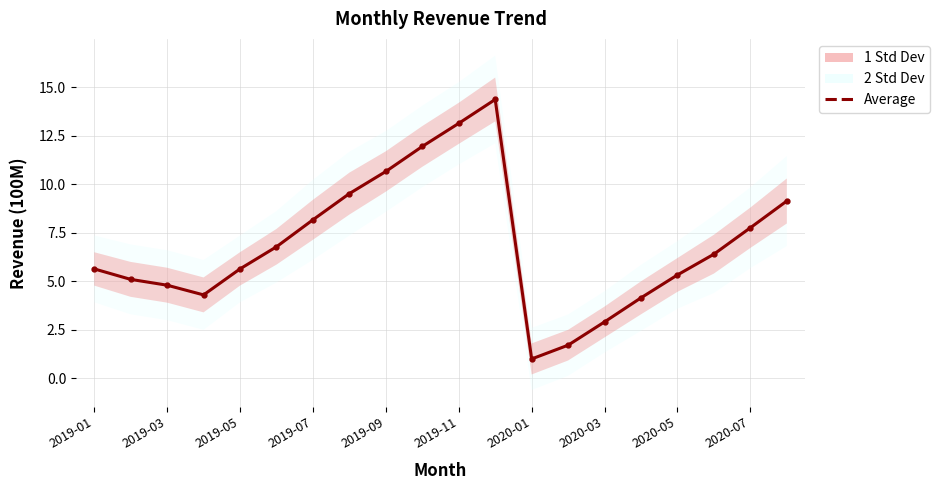

Does the chart display data point markers on the line(s)?

Yes